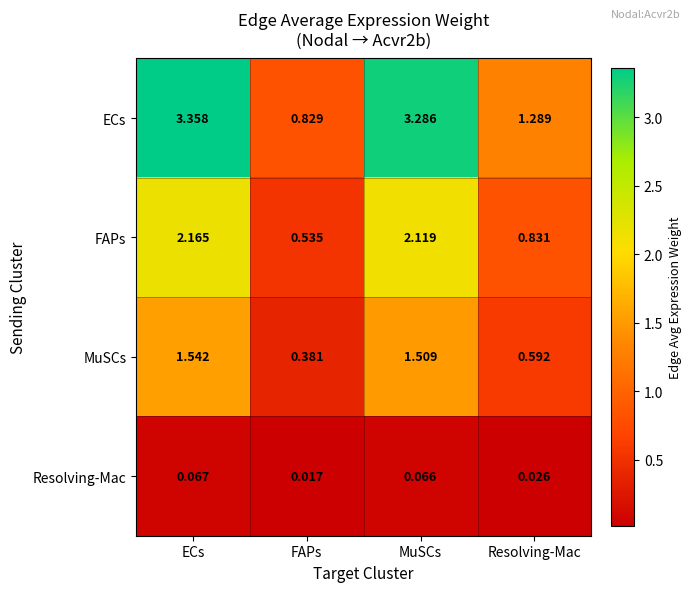

At which label does ECs reach its peak?

ECs